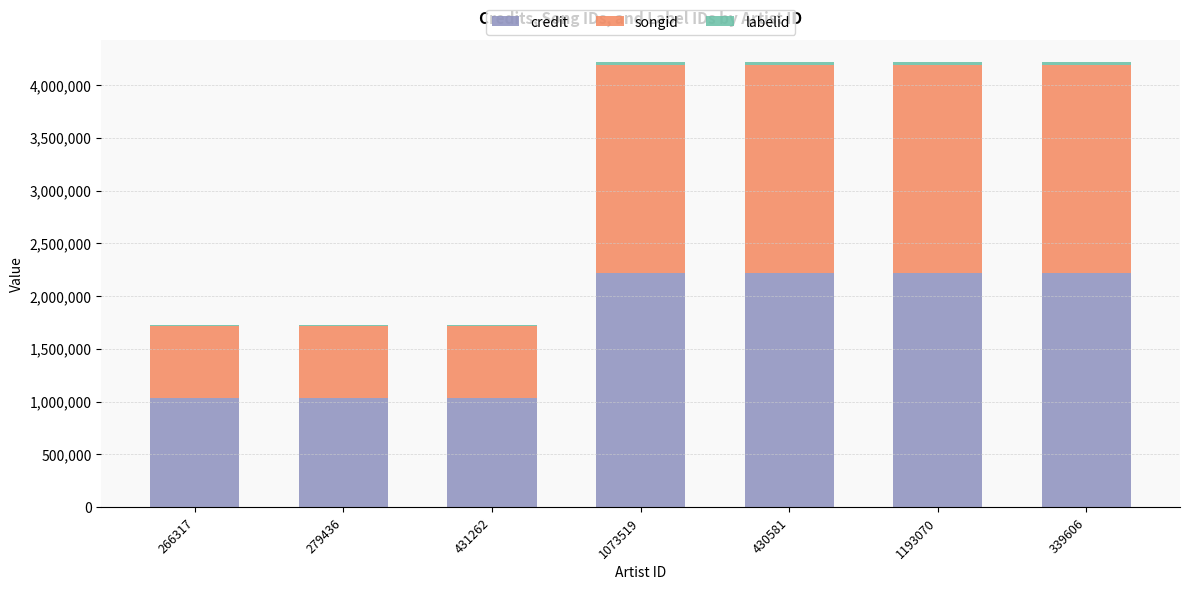

What is the maximum value for credit?

2218842